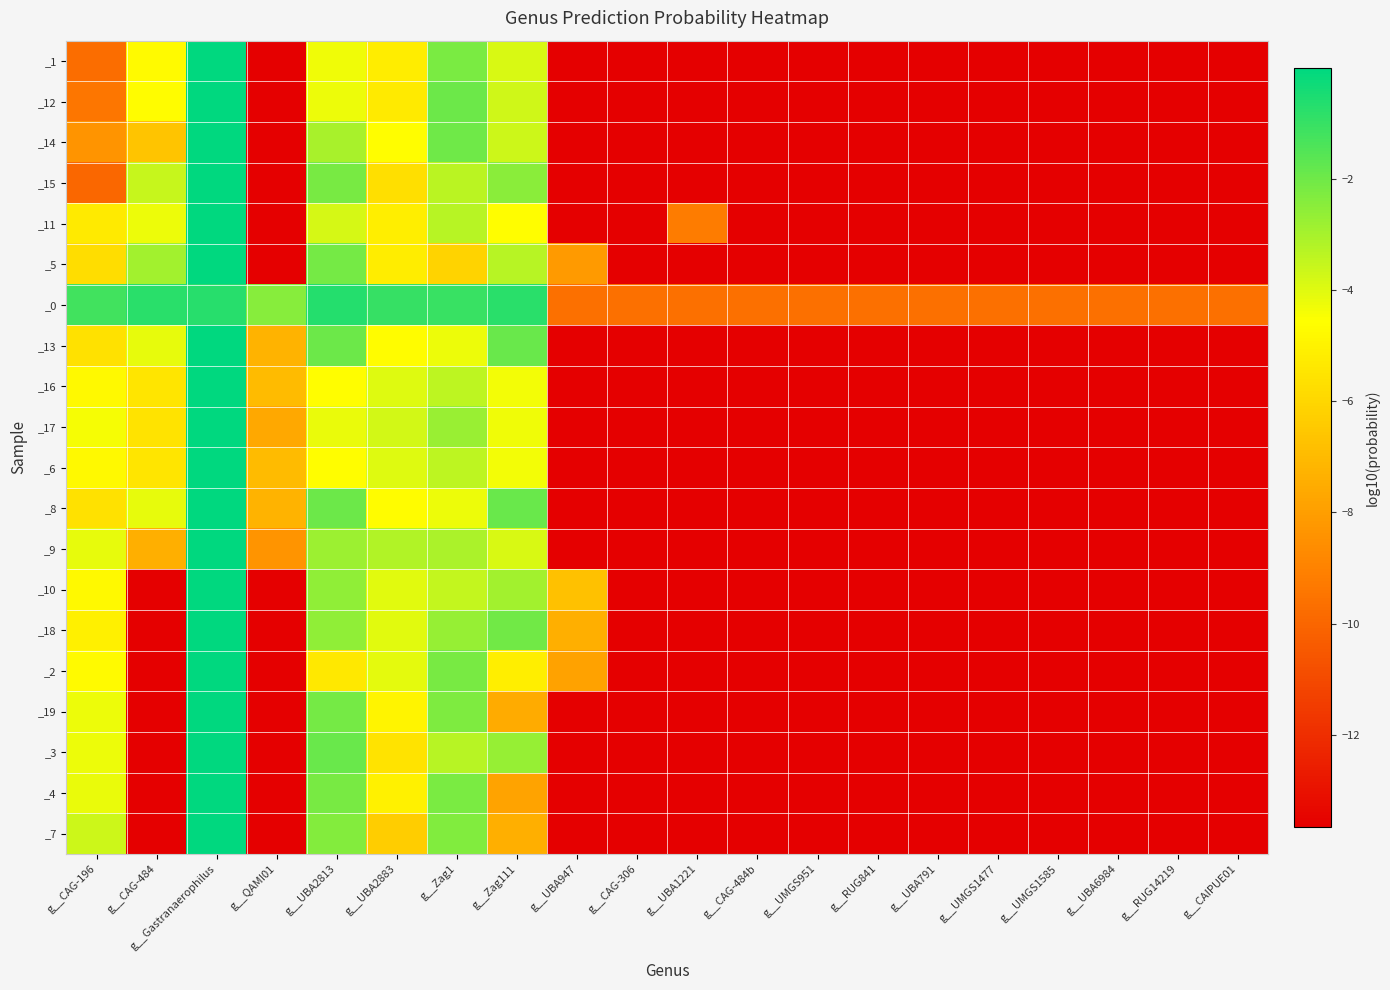

Between g__UBA947 and g__RUG14219, which is larger?

g__UBA947